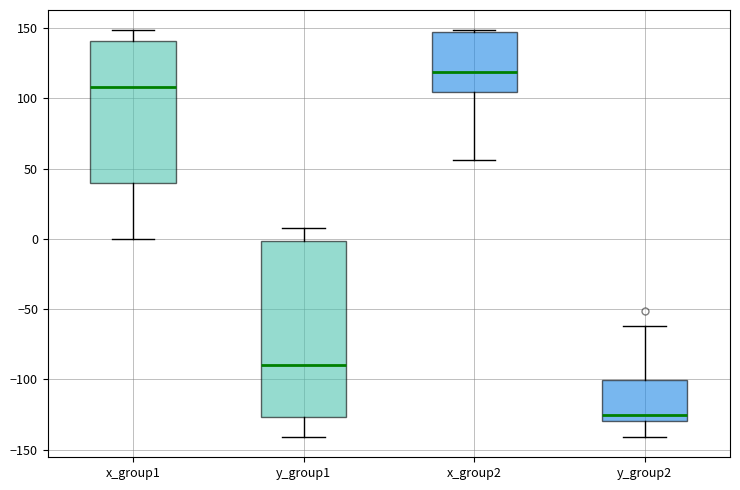

Reading left to right, read every box against the y-axis: the position of its median line, the range the box covers, and the ends of its whiskers. The values are not printed on the chart, so give them approximately, as read against the axis.

x_group1: median 110, box 40 to 140, whiskers 0 to 150
y_group1: median -90, box -125 to 0, whiskers -140 to 10
x_group2: median 120, box 105 to 145, whiskers 55 to 150
y_group2: median -125, box -130 to -100, whiskers -140 to -60